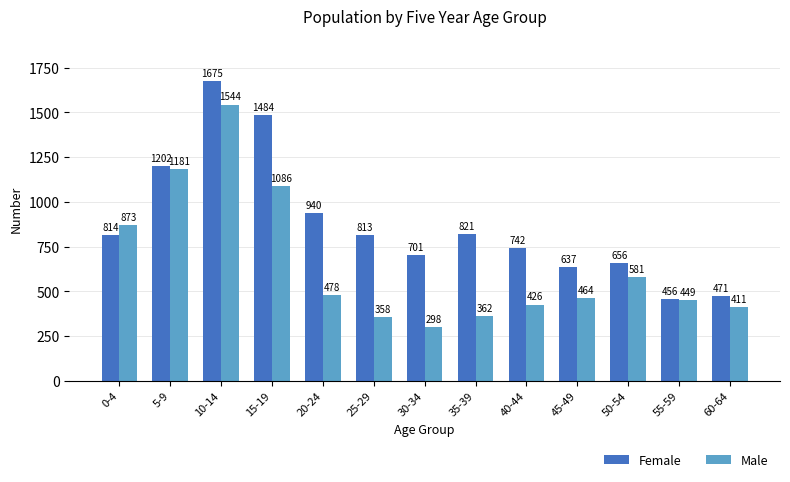

What is the difference between the maximum and minimum values in the Male series?

1246